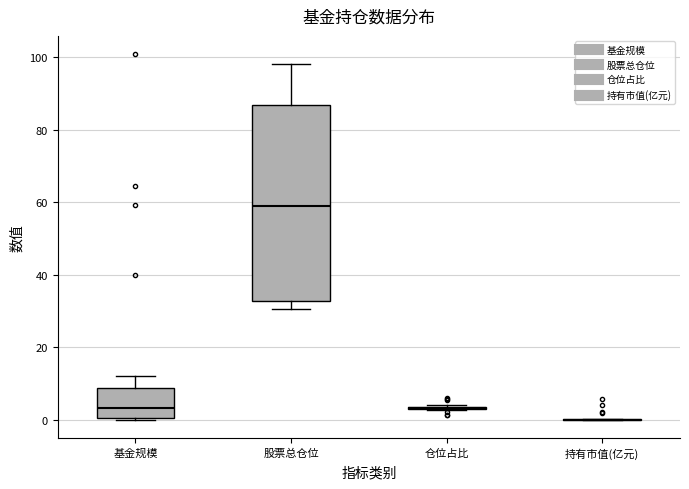

Reading left to right, read every box against the y-axis: the position of its median line, the range the box covers, and the ends of its whiskers. The values are not printed on the chart, so give them approximately, as read against the axis.

基金规模: median 4, box 0 to 8, whiskers 0 to 12
股票总仓位: median 60, box 32 to 86, whiskers 30 to 98
仓位占比: box collapsed to a line at 4, whiskers 2 to 4
持有市值(亿元): box collapsed to a line at 0, whiskers 0 to 0